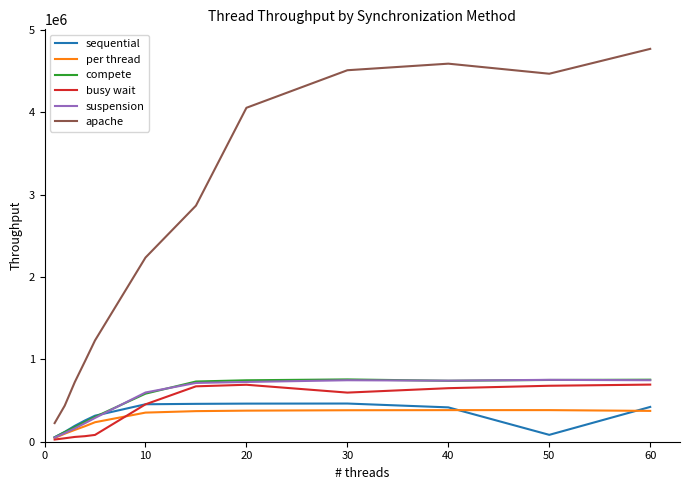

True or false: apache and busy wait intersect in this chart.

False